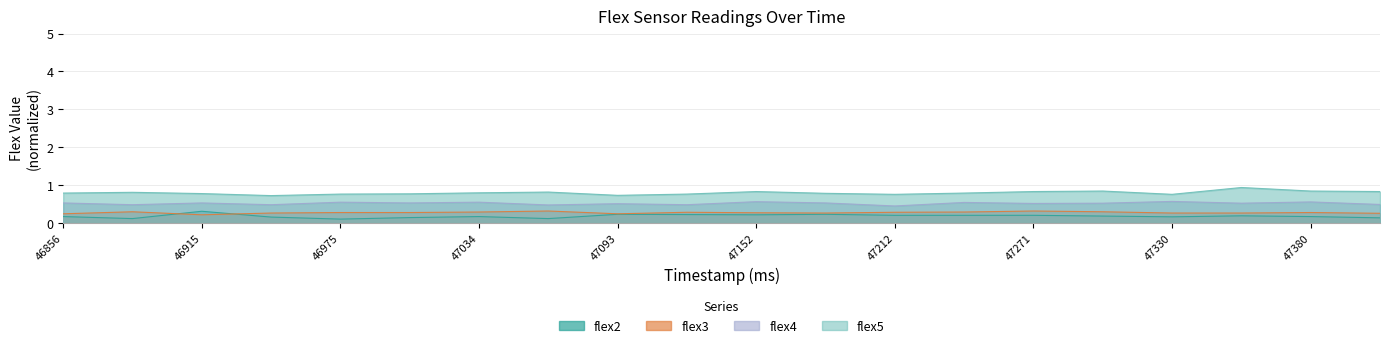

What is the value of the flex5 point at the 20th from the left?

0.8